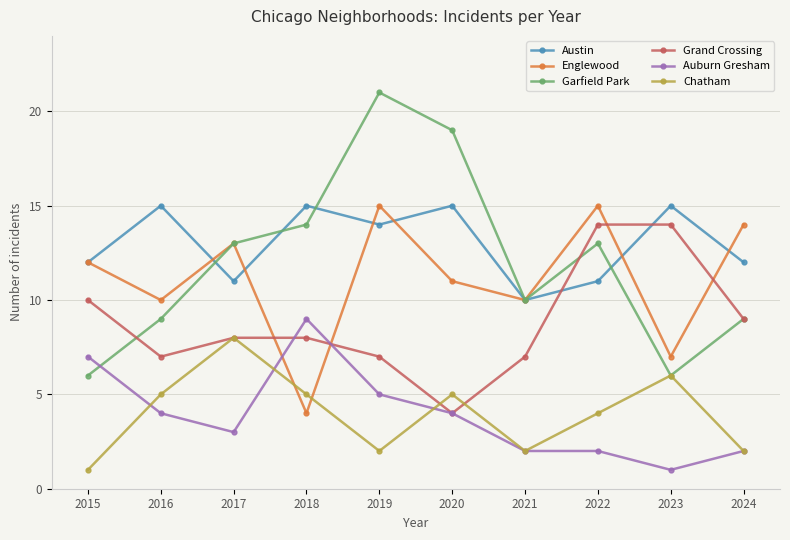

Which series has the widest spread of values?

Garfield Park